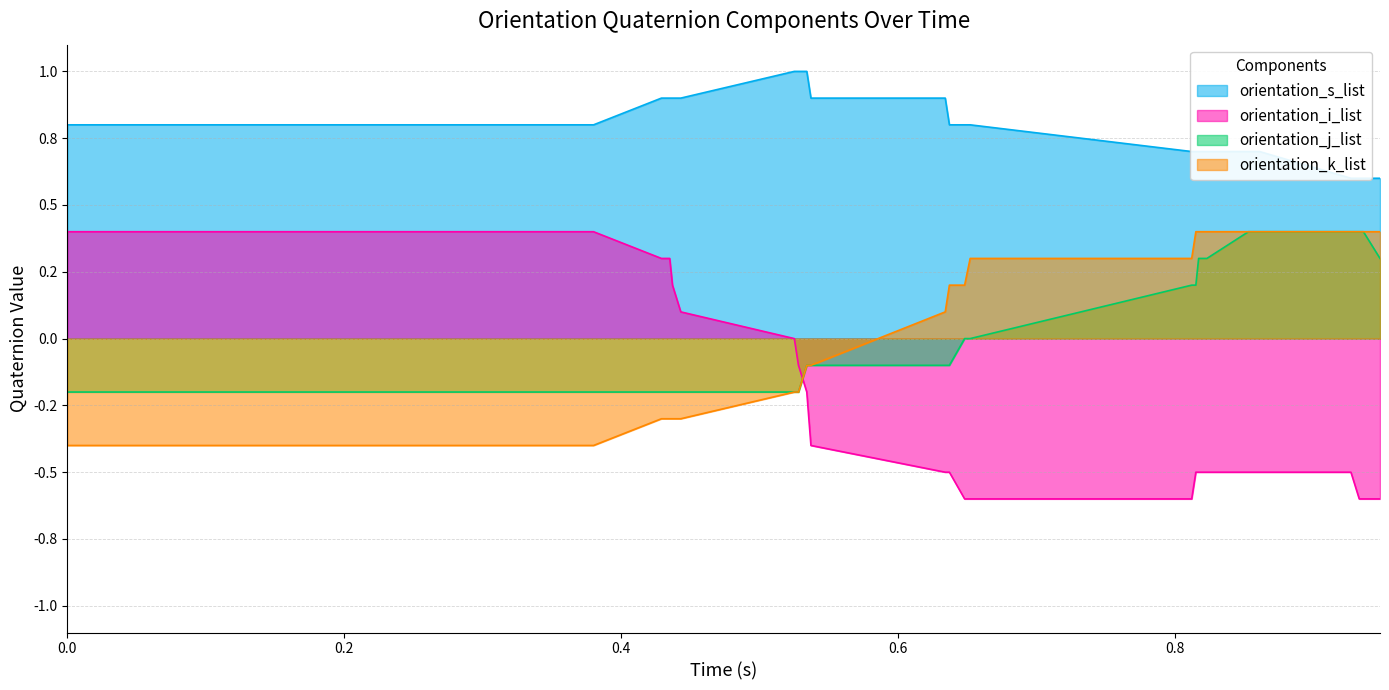

What is the maximum value shown in the chart?

1.0